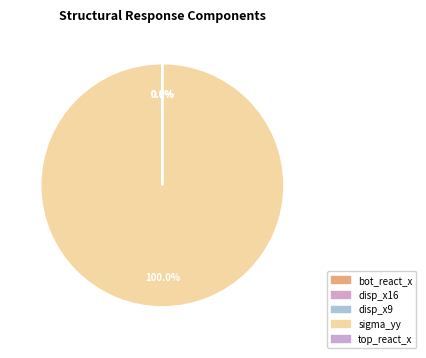

What is the change in value from disp_x9 to sigma_yy?

+109.9